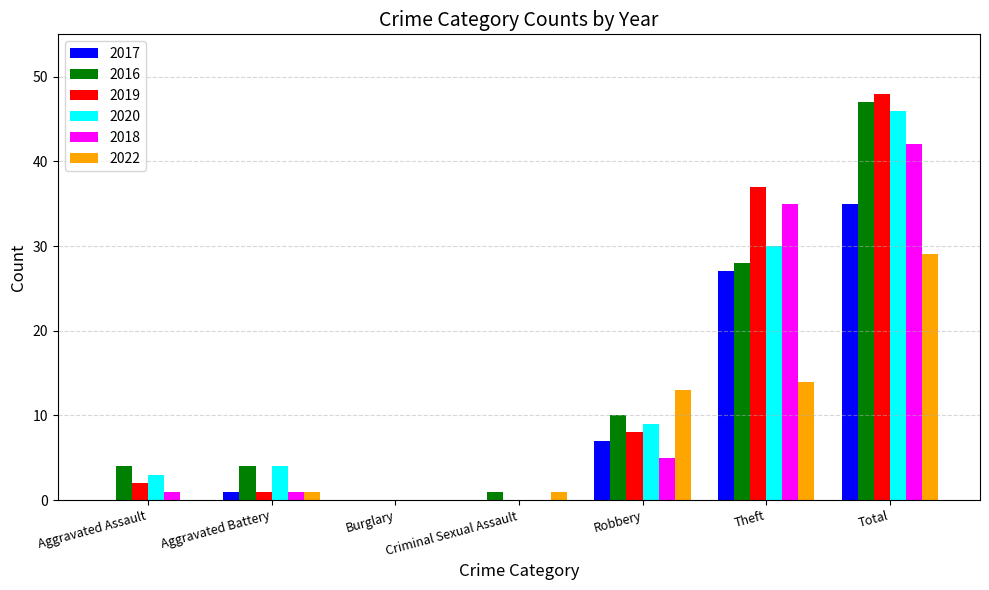

What is the average value of the 2022 series?

8